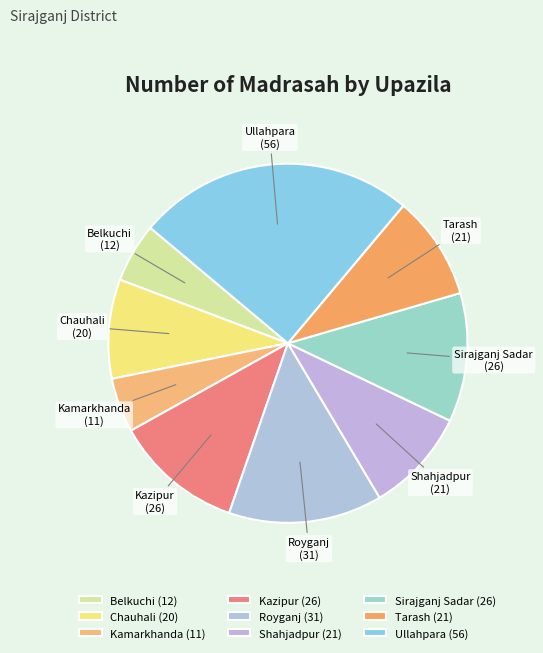

Is there a majority slice in this chart?

No